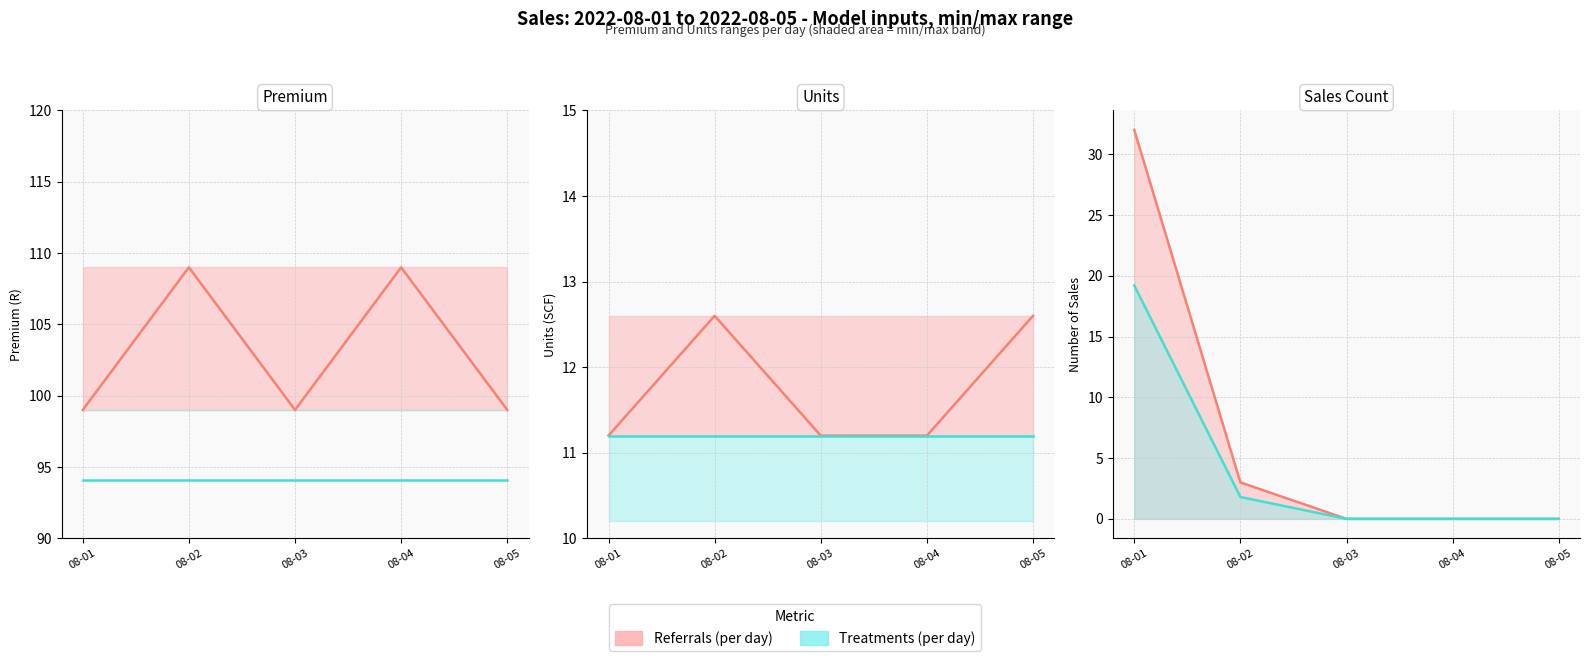

True or false: Premium (actual) and Units (actual) cross at least once.

False